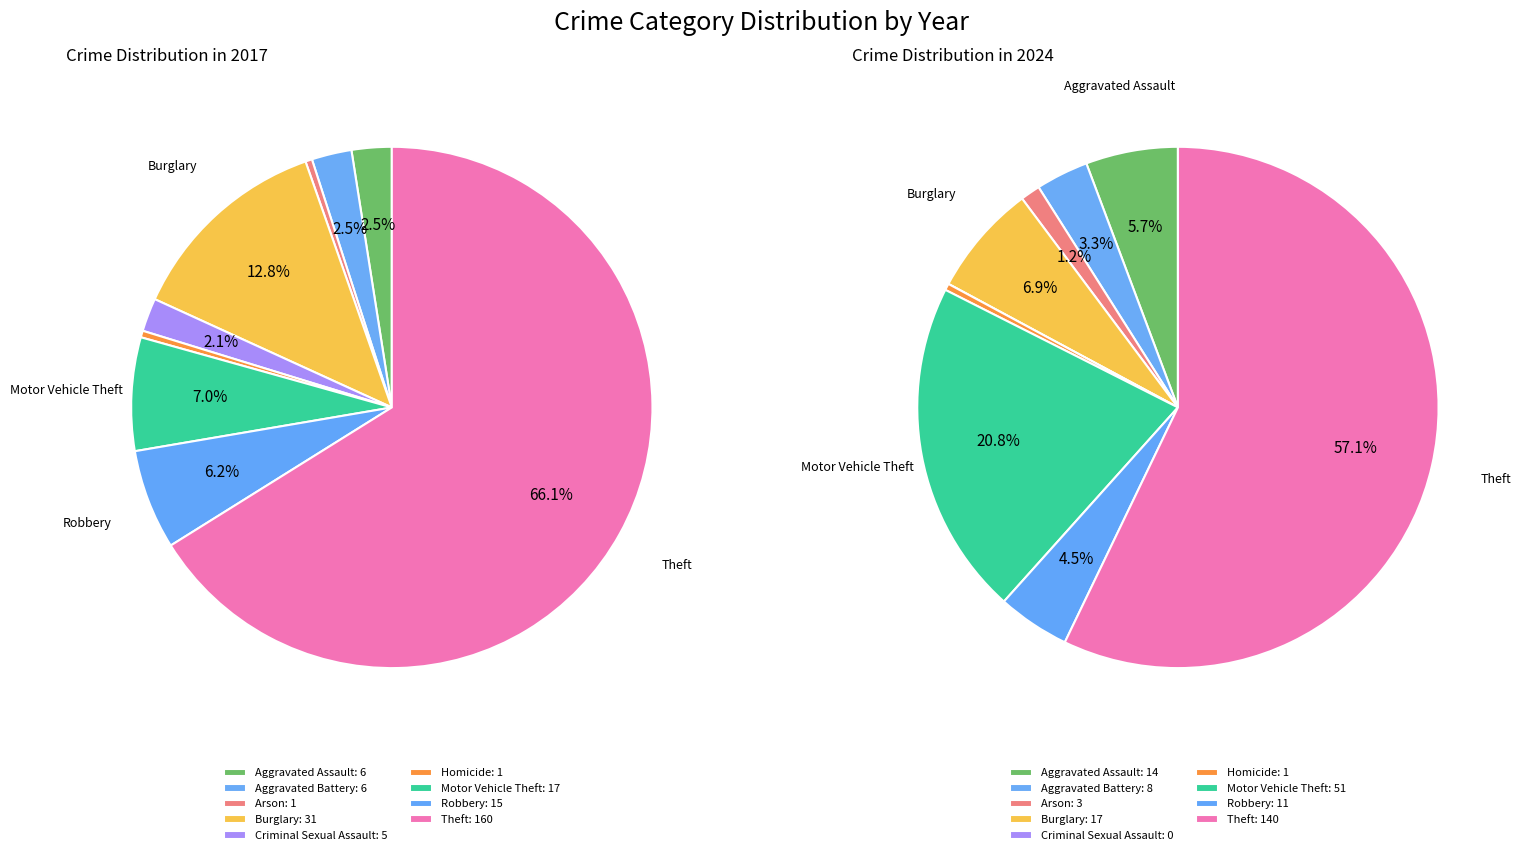

To the nearest percent, what is the average slice percentage?

11%